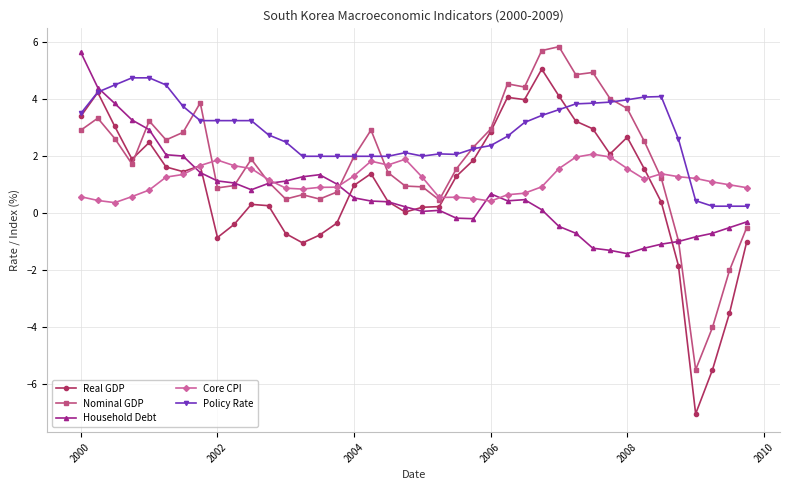

What are all the series names shown in the legend?

Real GDP, Nominal GDP, Household Debt, Core CPI, Policy Rate